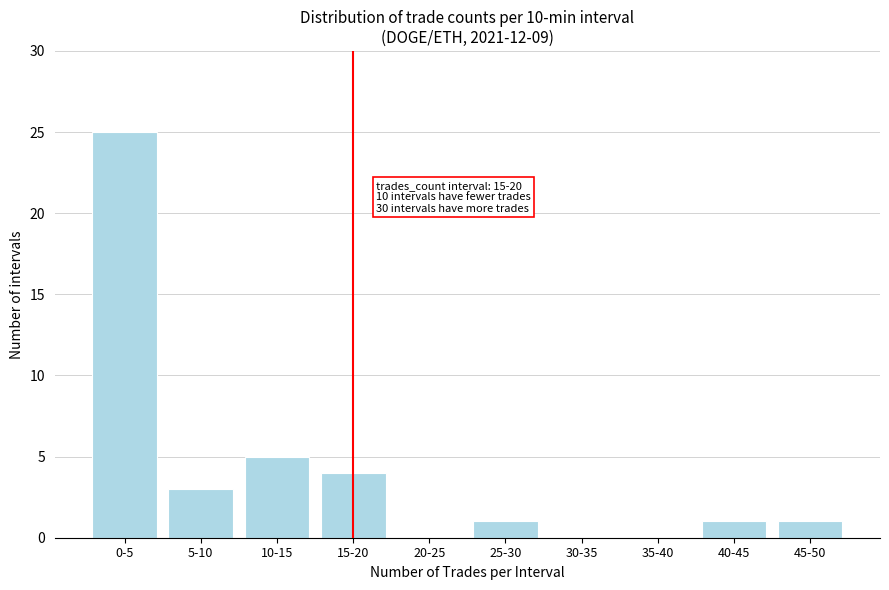

Reading right to left, transcribe all the data shown in this chart.

45-50=1	40-45=1	35-40=0	30-35=0	25-30=1	20-25=0	15-20=4	10-15=5	5-10=3	0-5=25